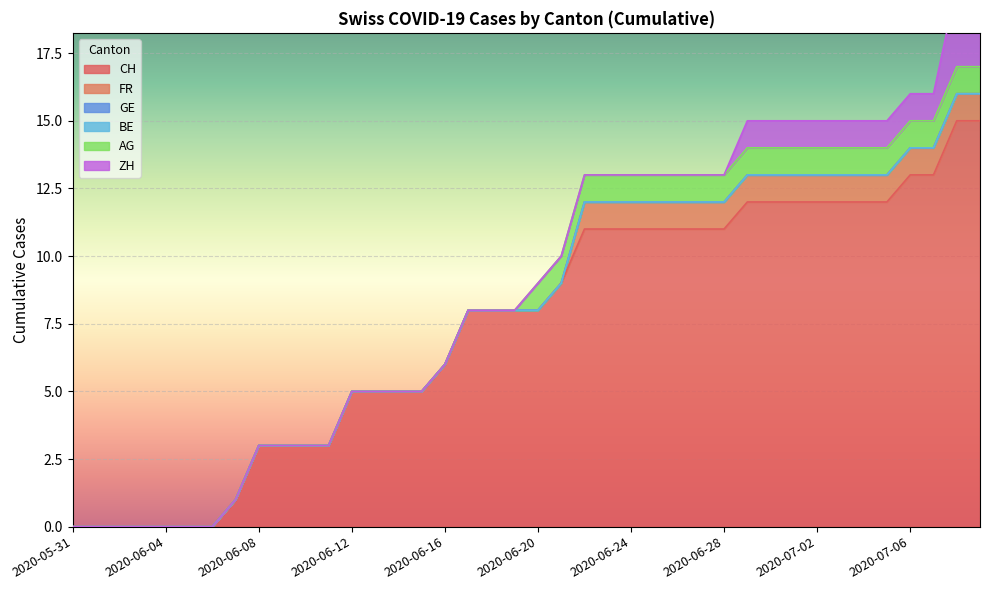

How many lines are shown in the chart?

6